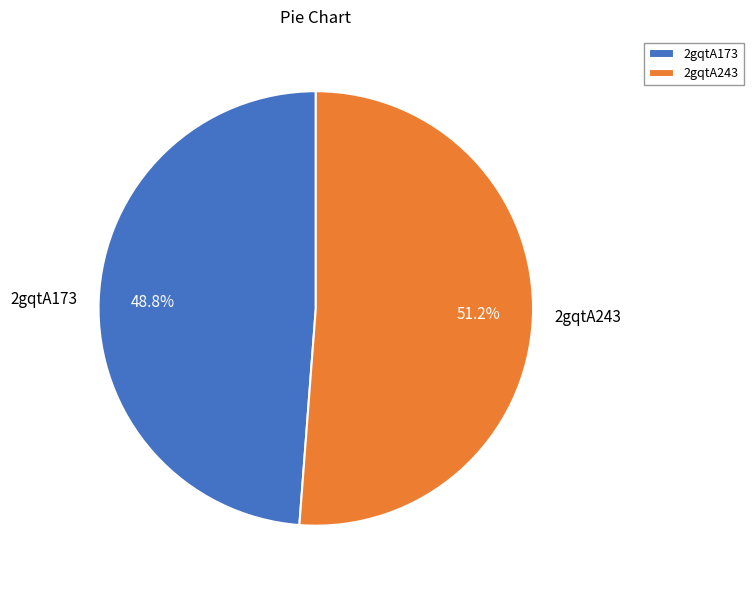

Which category accounts for the majority?

2gqtA243